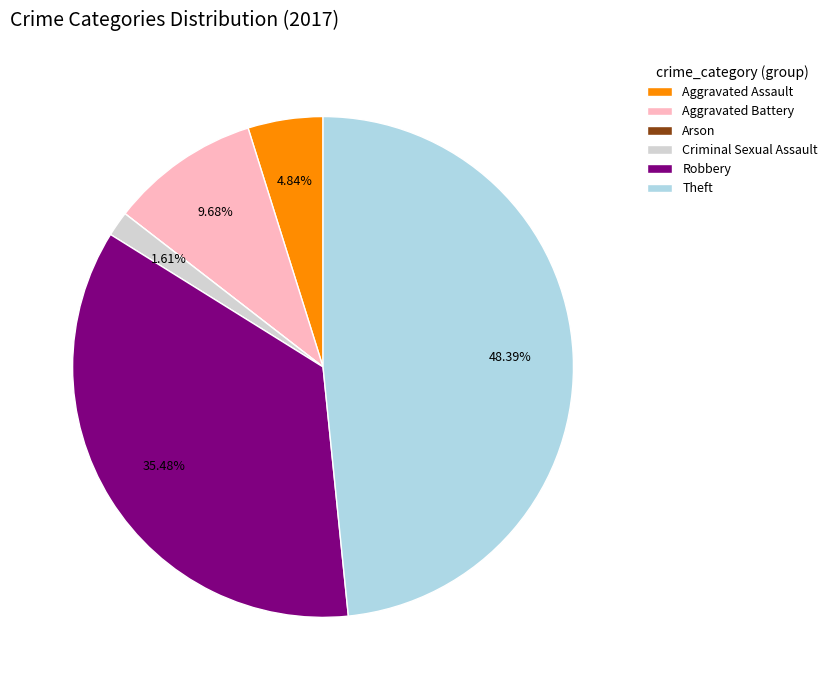

To the nearest percent, what is the average slice percentage?

17%